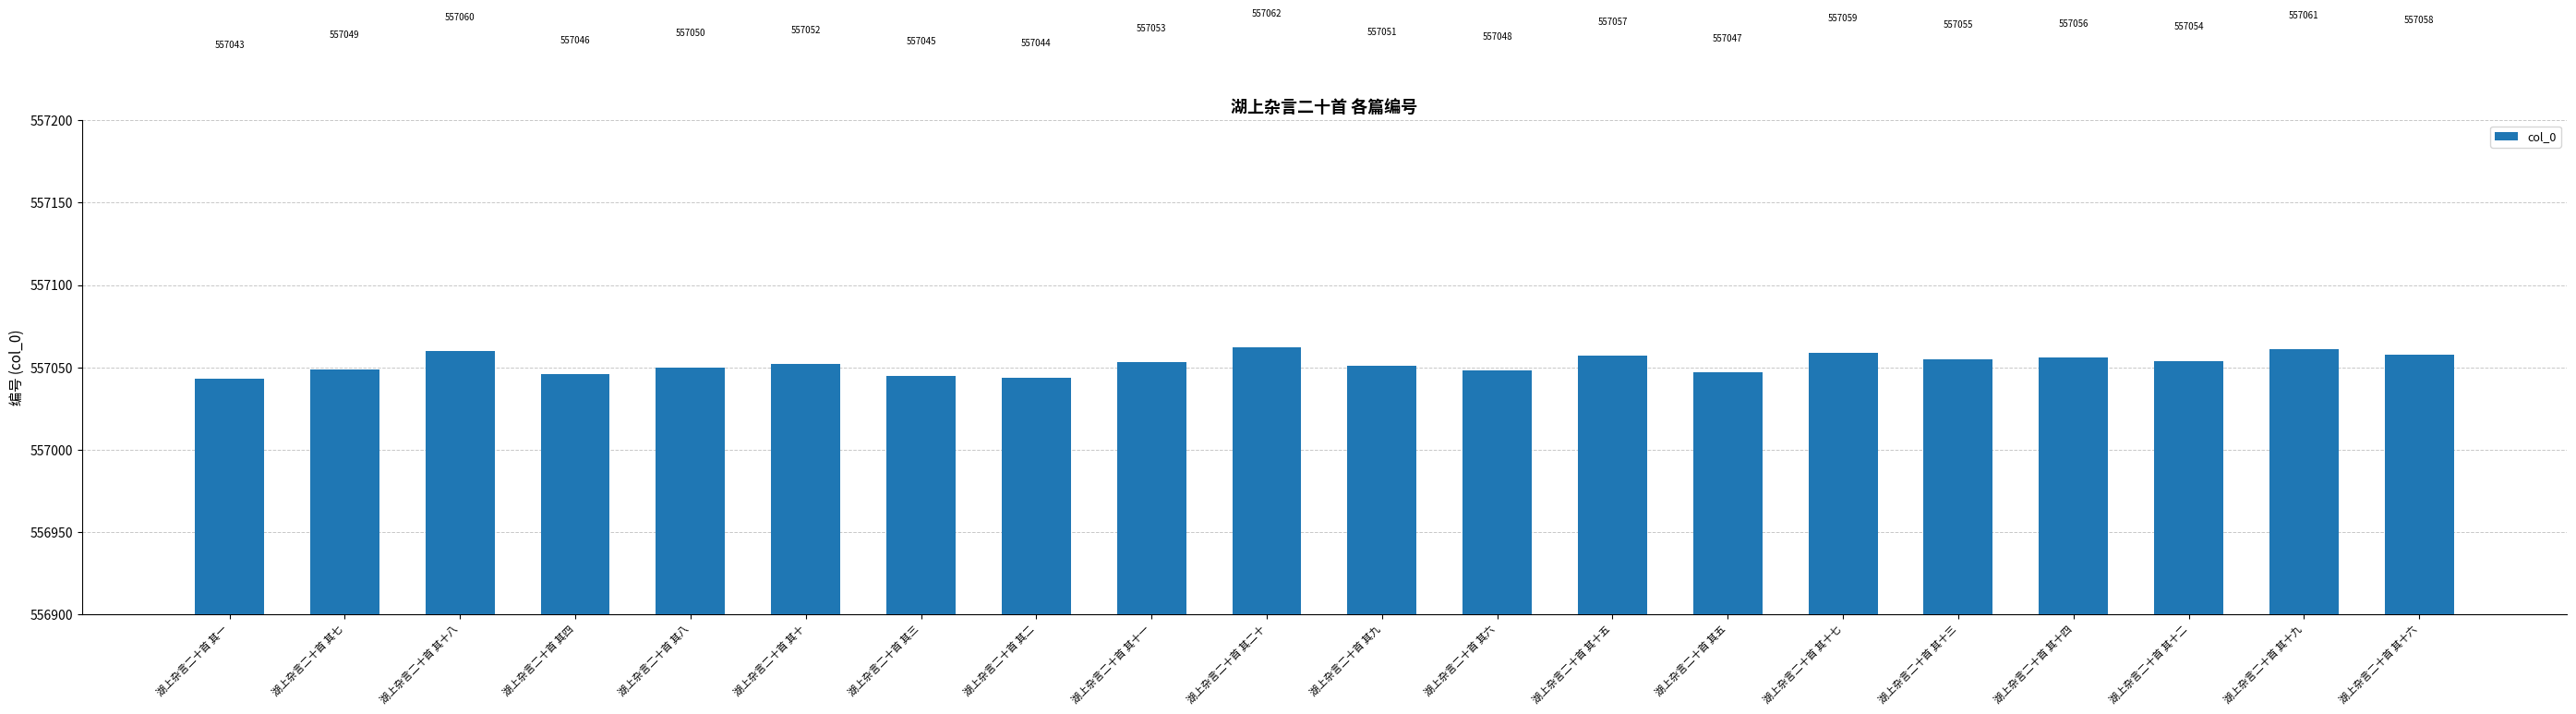

What is the sum of all values?

11141050